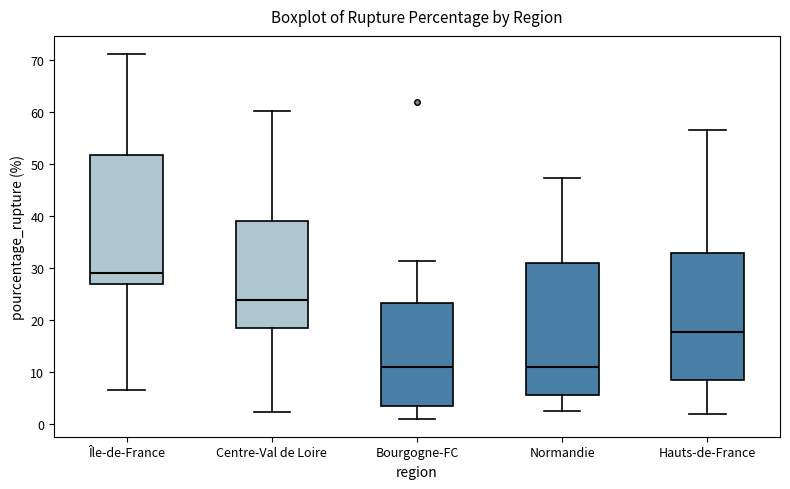

Where does the median line of the box for Centre-Val de Loire sit on the y-axis? The values are not printed on the chart, so give them approximately, as read against the axis.

24